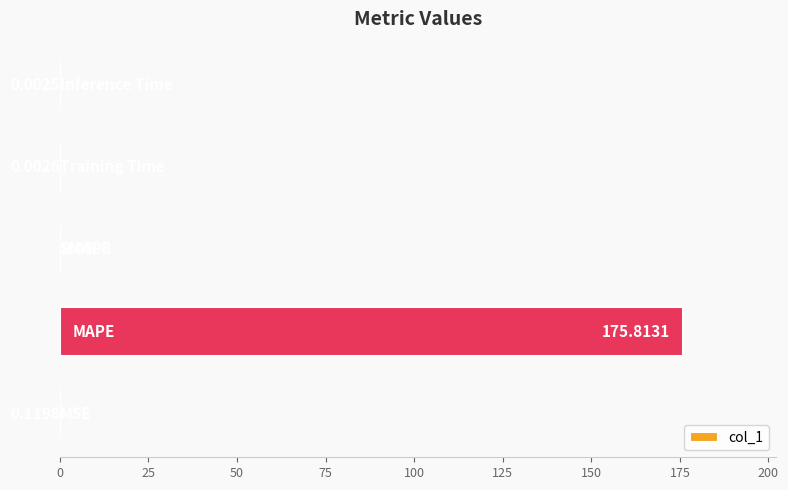

What is the sum of all values?

175.9